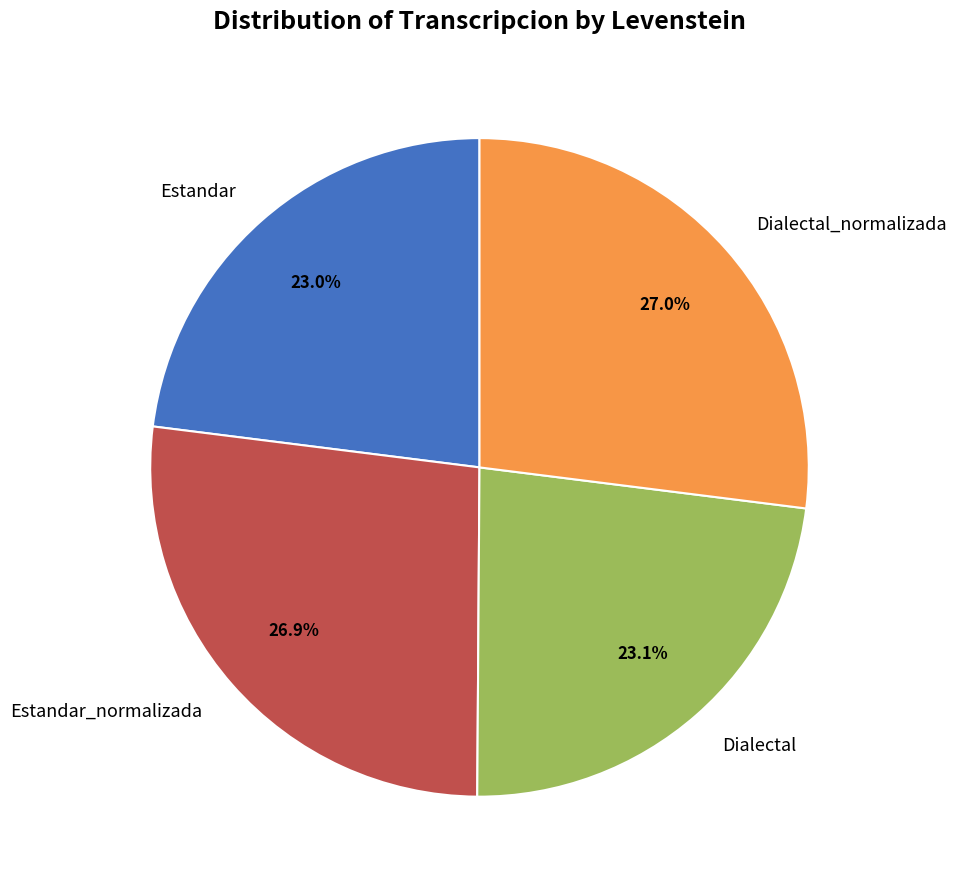

What percentage is the Estandar slice, to the nearest percent?

23%